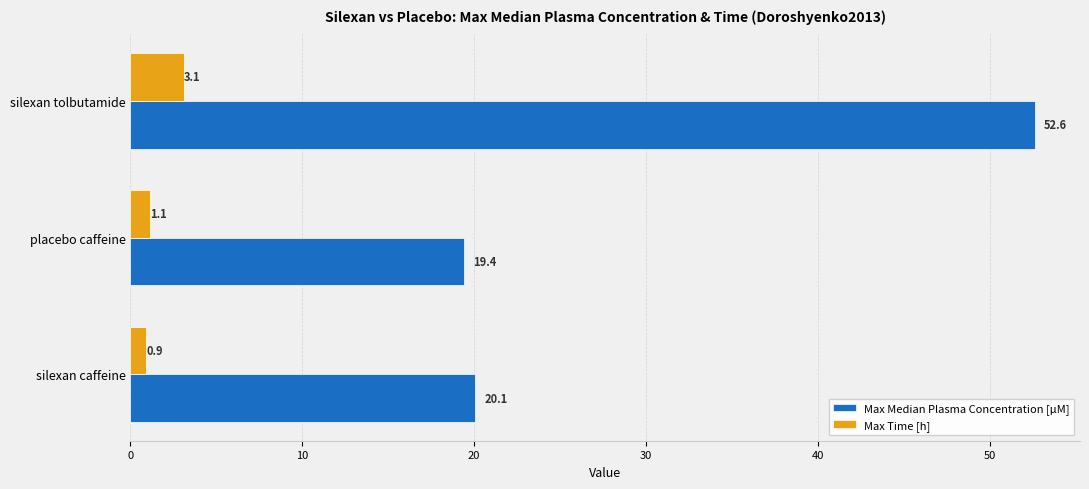

At how many categories does at least one series exceed 18?

3